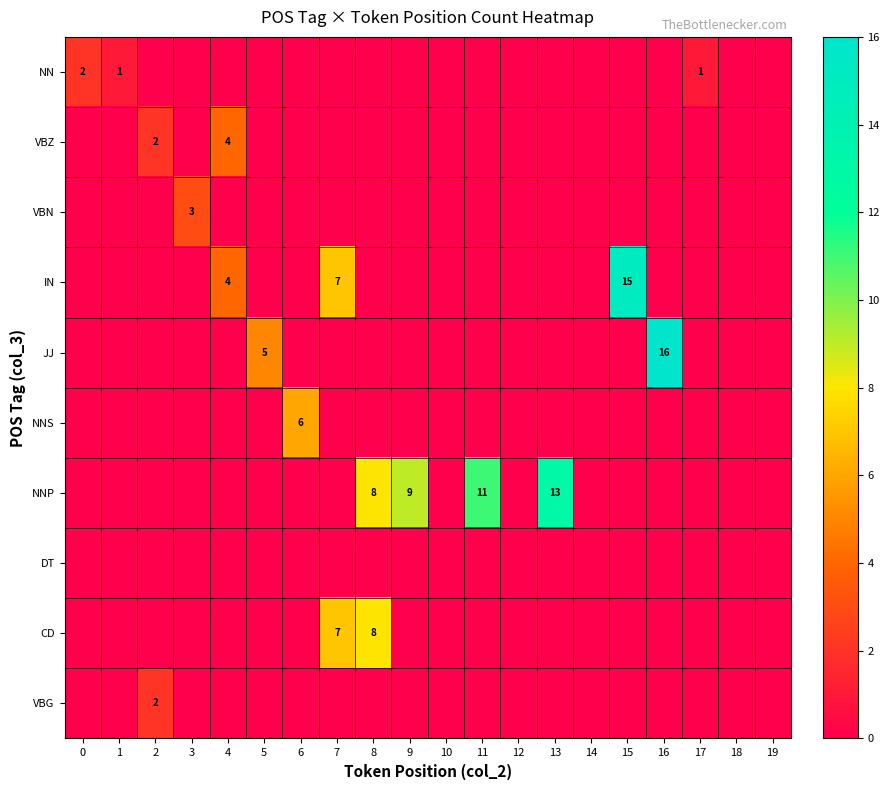

Between 0 and 15, which series saw the biggest shift?

IN